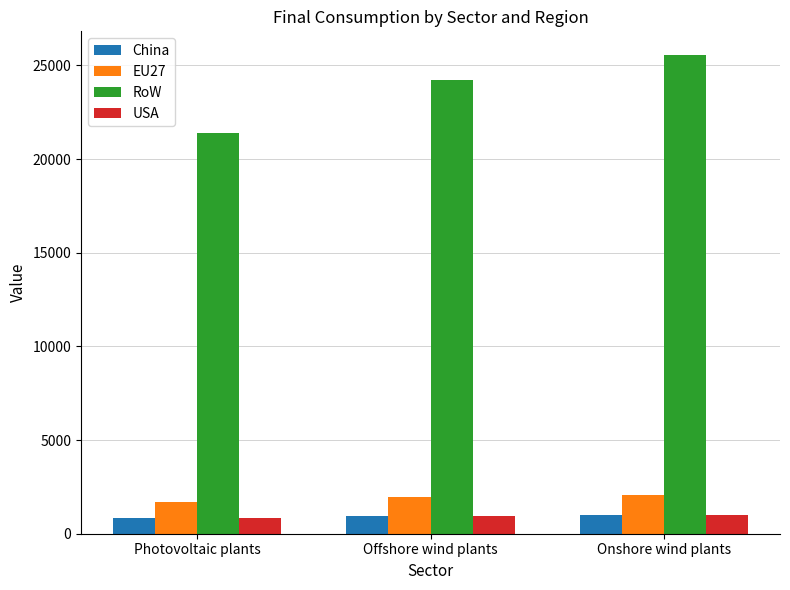

What is the sum of the USA values at Offshore wind plants and Photovoltaic plants?

1823.6